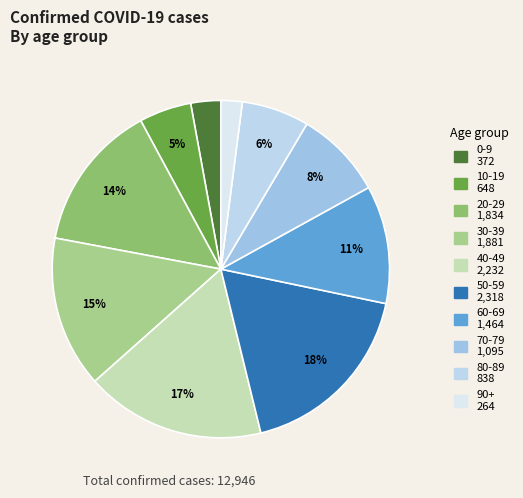

Does 70-79 represent more than half of the total?

No